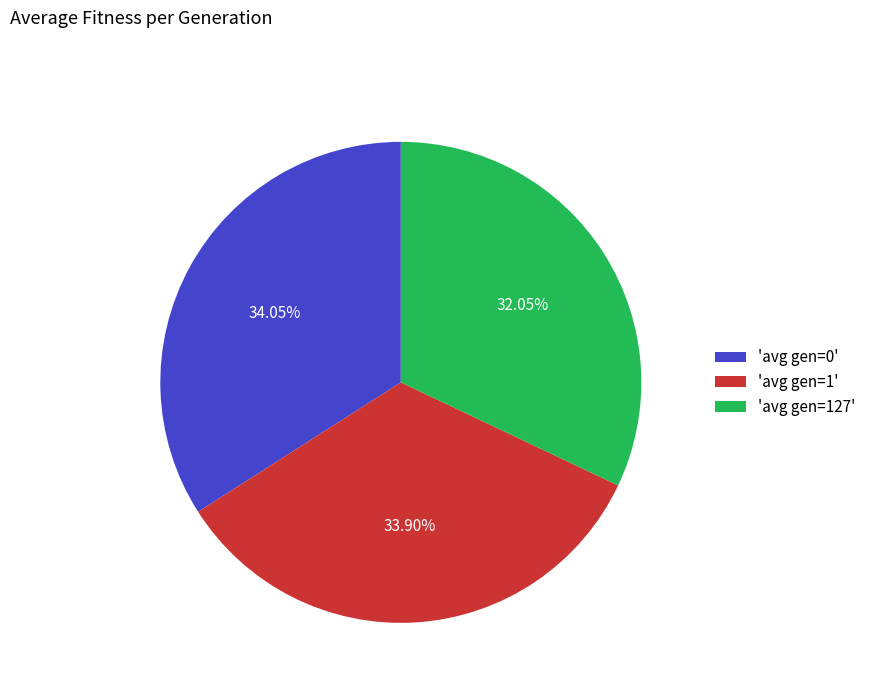

Is there any slice that represents more than half of the pie?

No